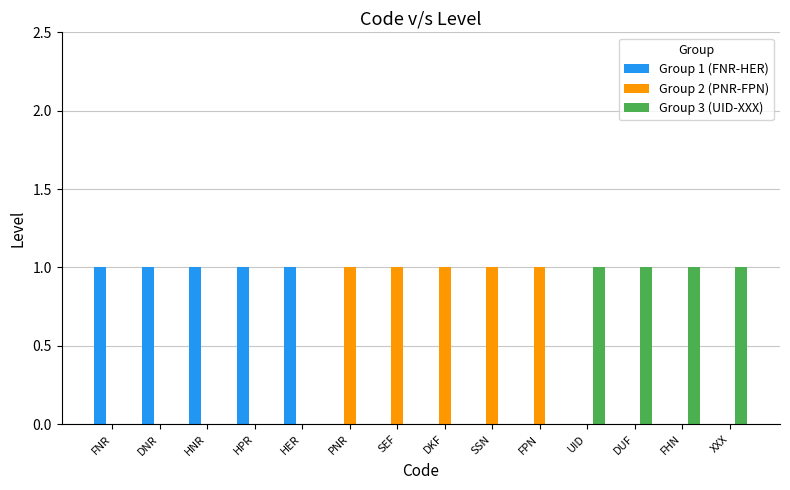

The Group 2 (PNR-FPN) series shows 0 at HNR. True or false?

True